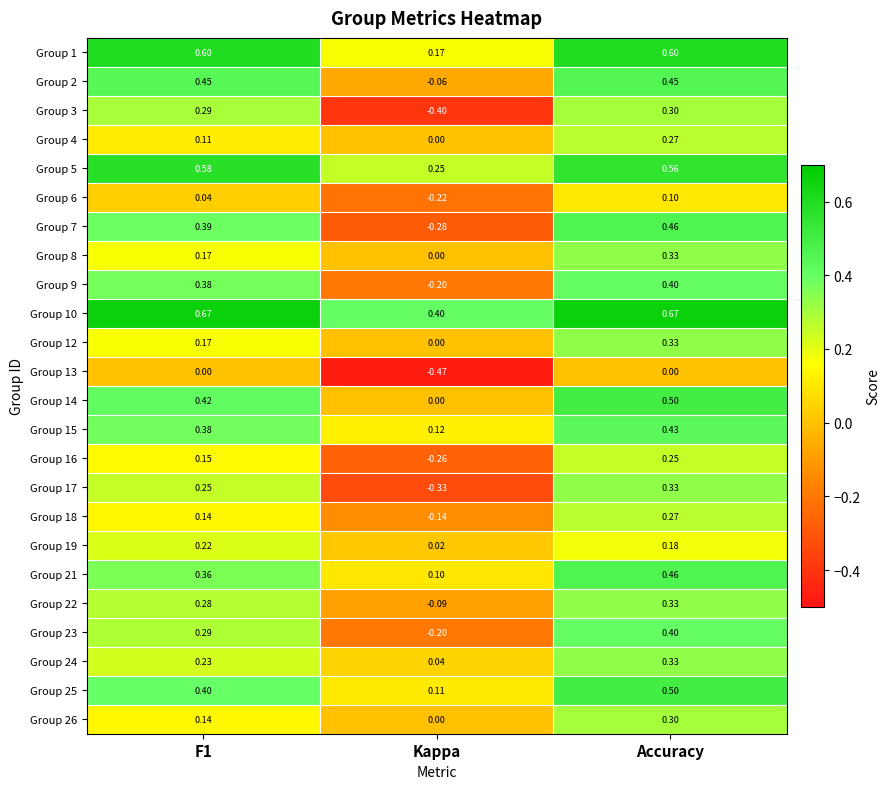

At which category is the sum across all series the highest?

Accuracy